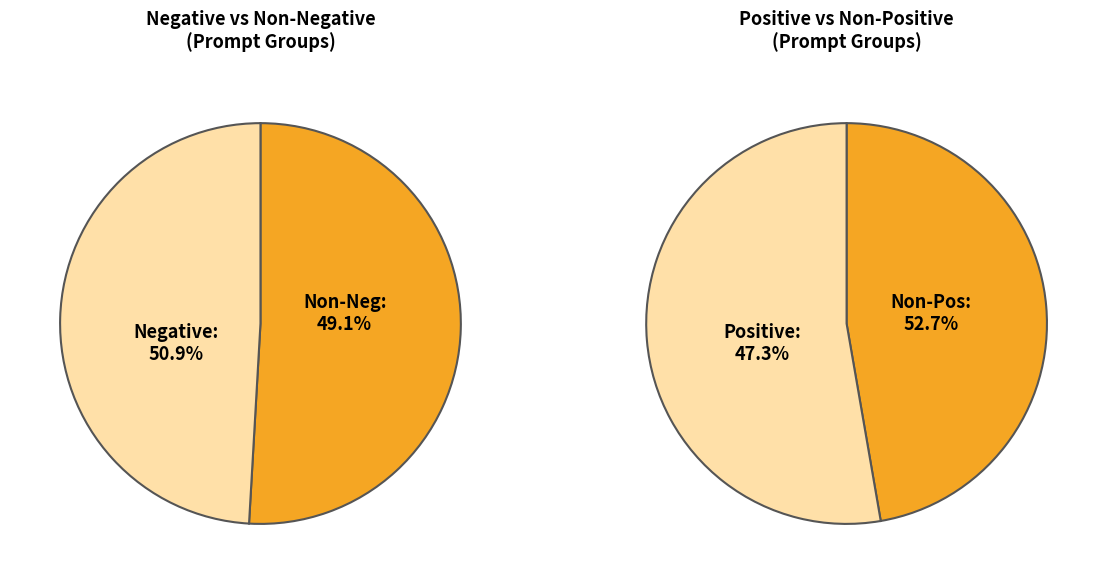

What percentage is NOT represented by Positive?

52.7%